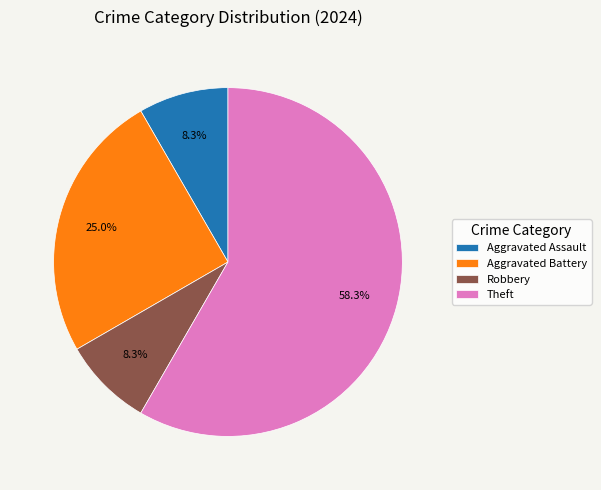

How many segments does this pie chart have?

4